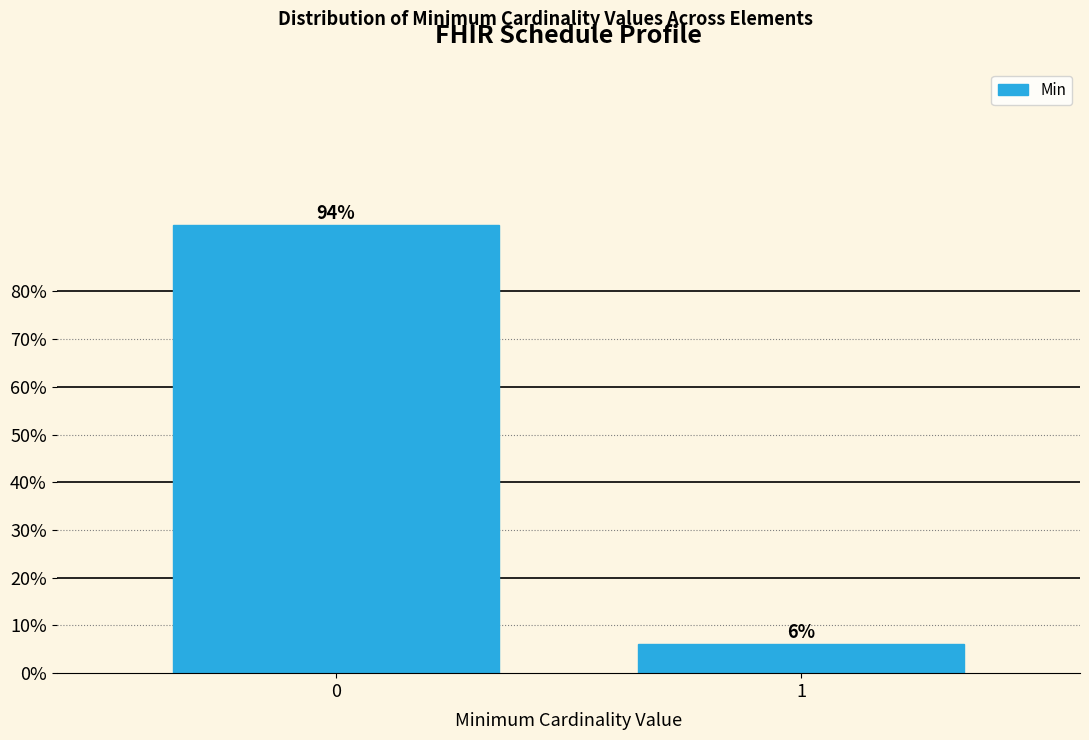

Are the bars horizontal?

No